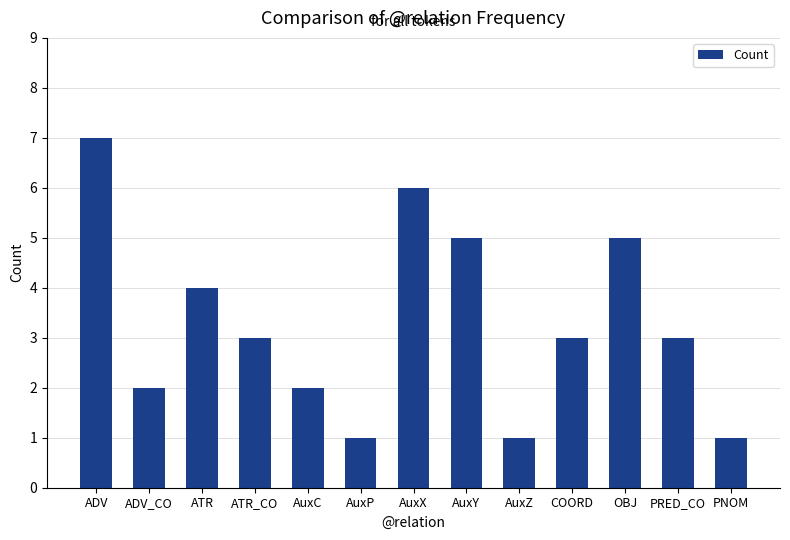

At which label does the data first exceed 3?

ADV